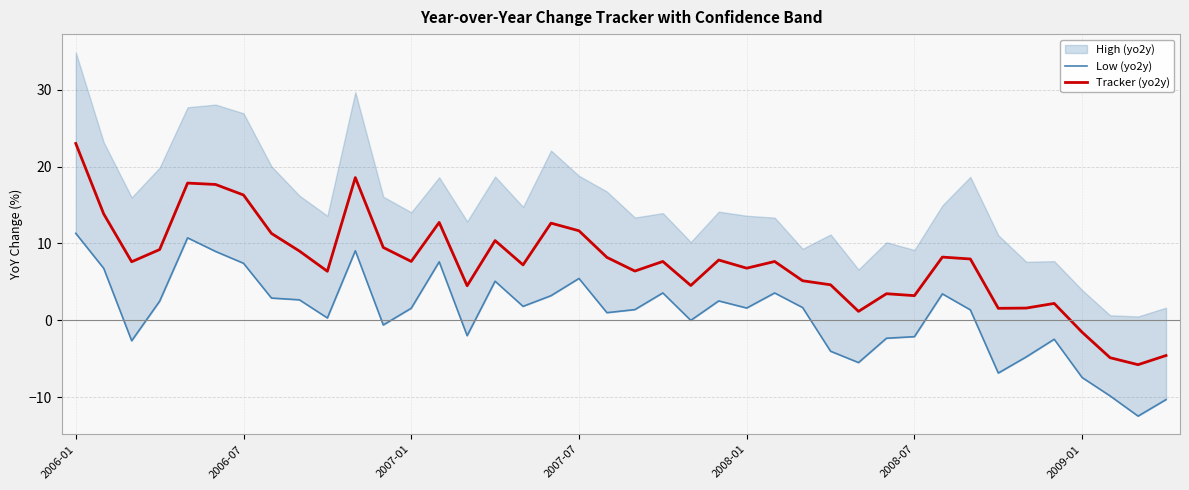

What is the lowest value of the Tracker (yo2y) series?

-5.8